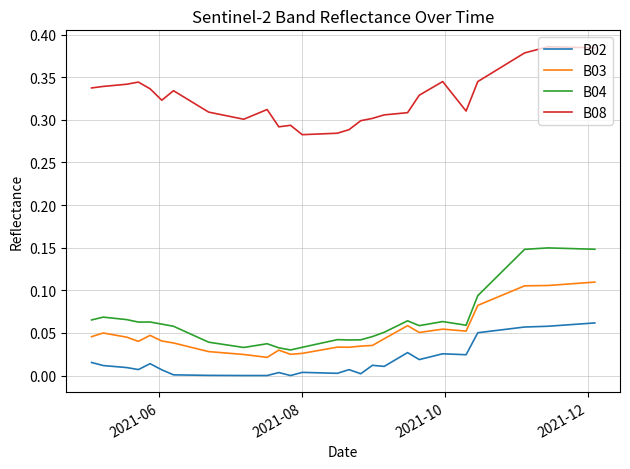

Rank the series by their maximum value, from highest to lowest.

B08, B04, B03, B02